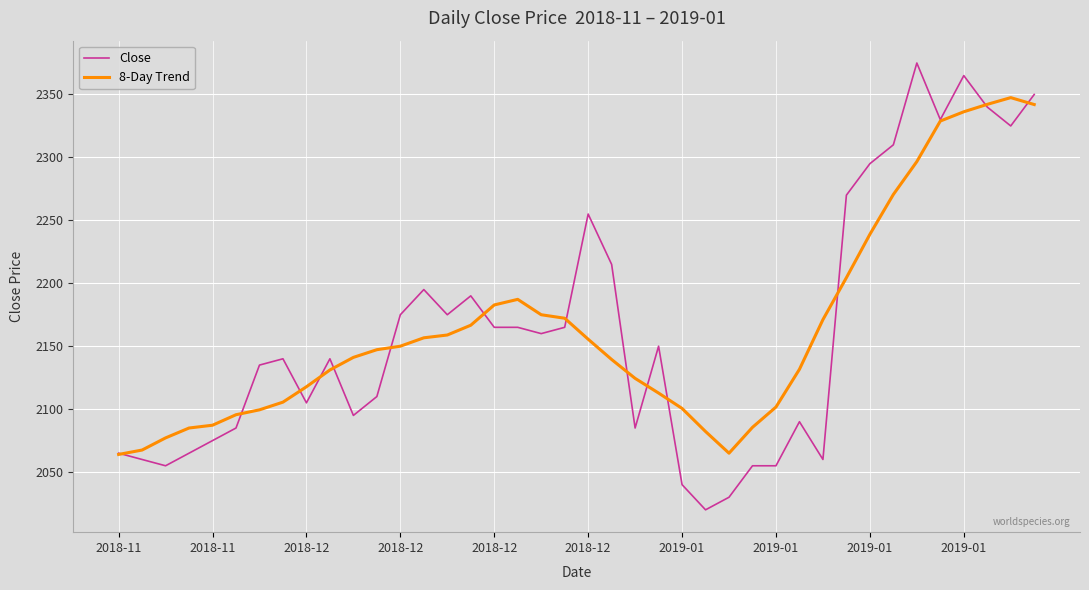

List the series in order of their peak value, highest first.

Close, 8-Day Trend